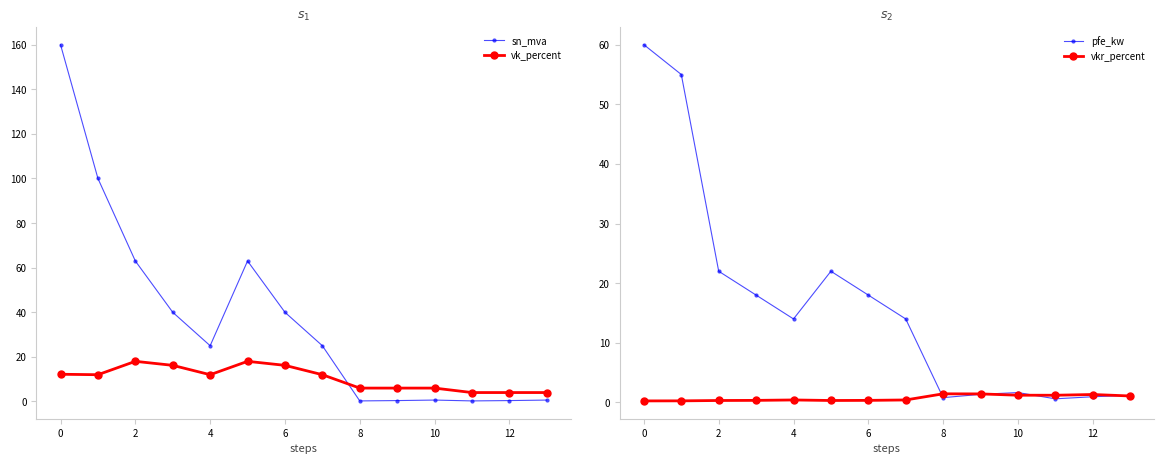

True or false: sn_mva has more than 0 points higher than both neighbors.

True